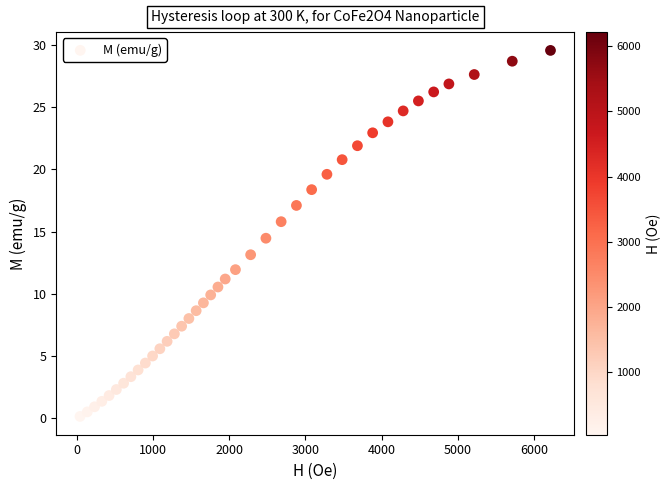

What Y value in the scatter plot is closest to 14?

14.5